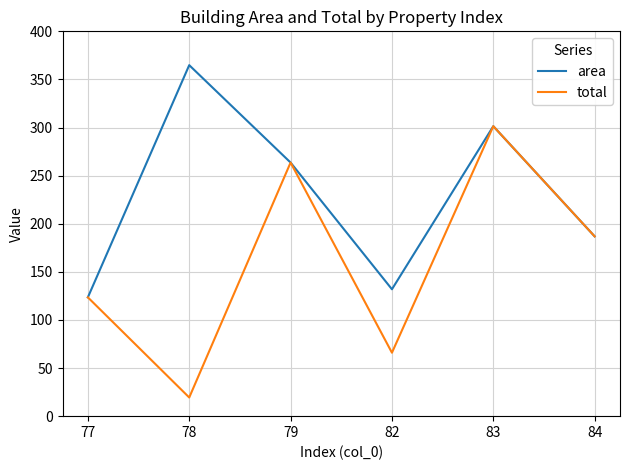

The value of area at 79 is 64.7. True or false?

False